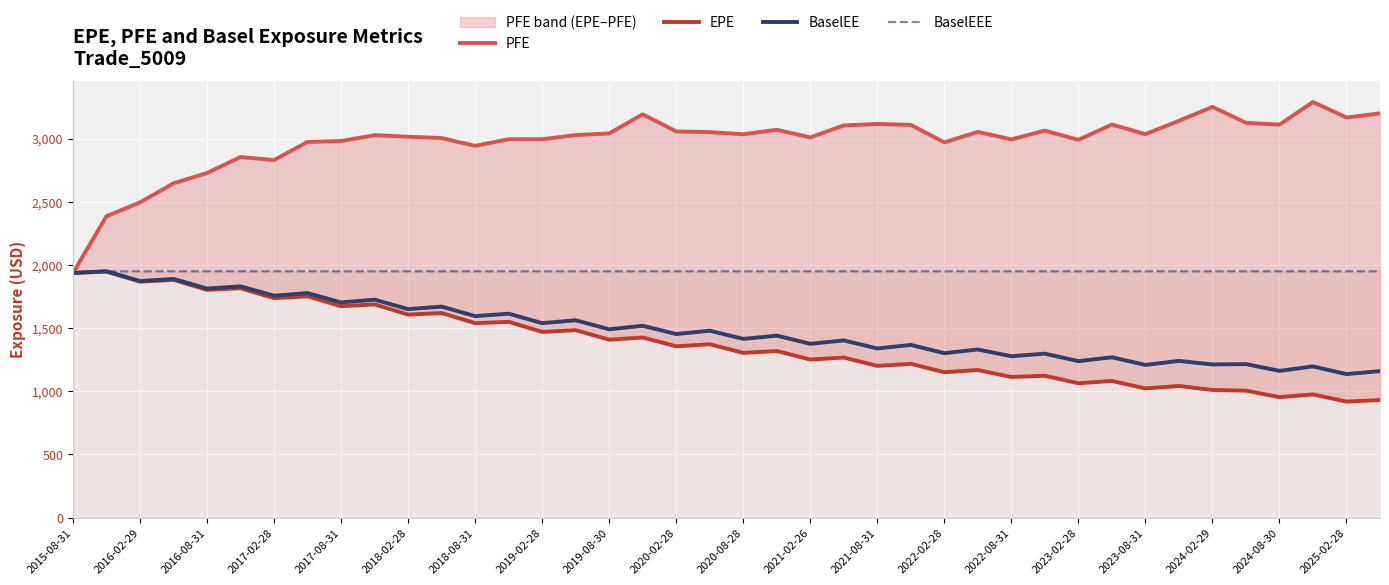

How many lines are shown in the chart?

4